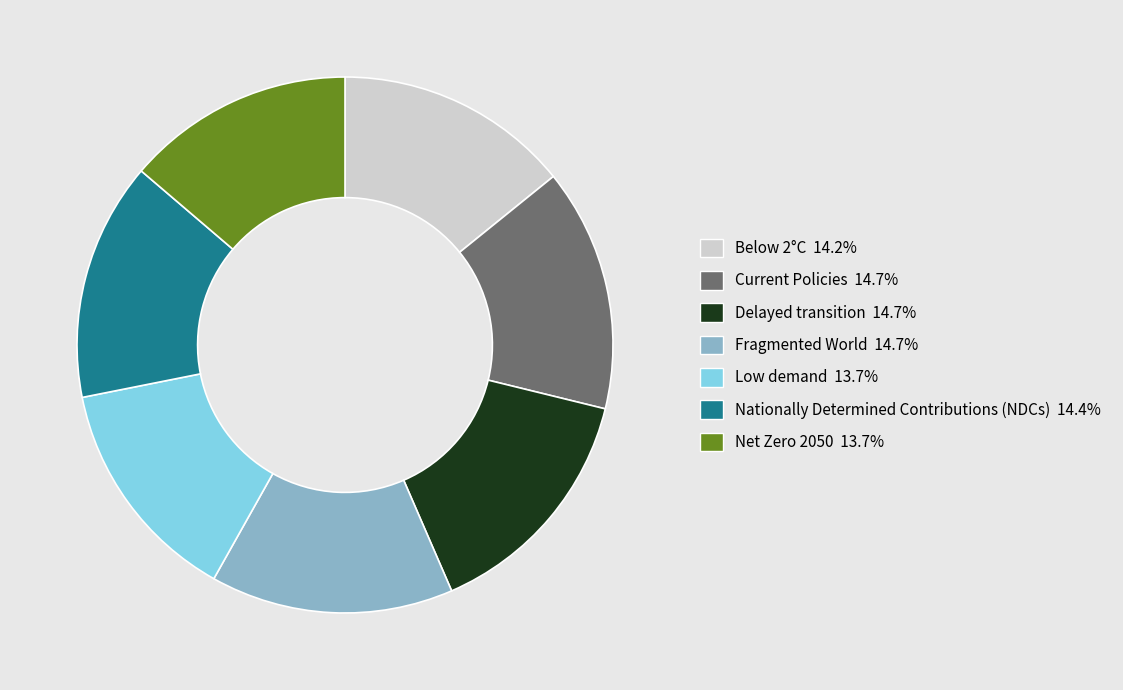

How many segments does this pie chart have?

7